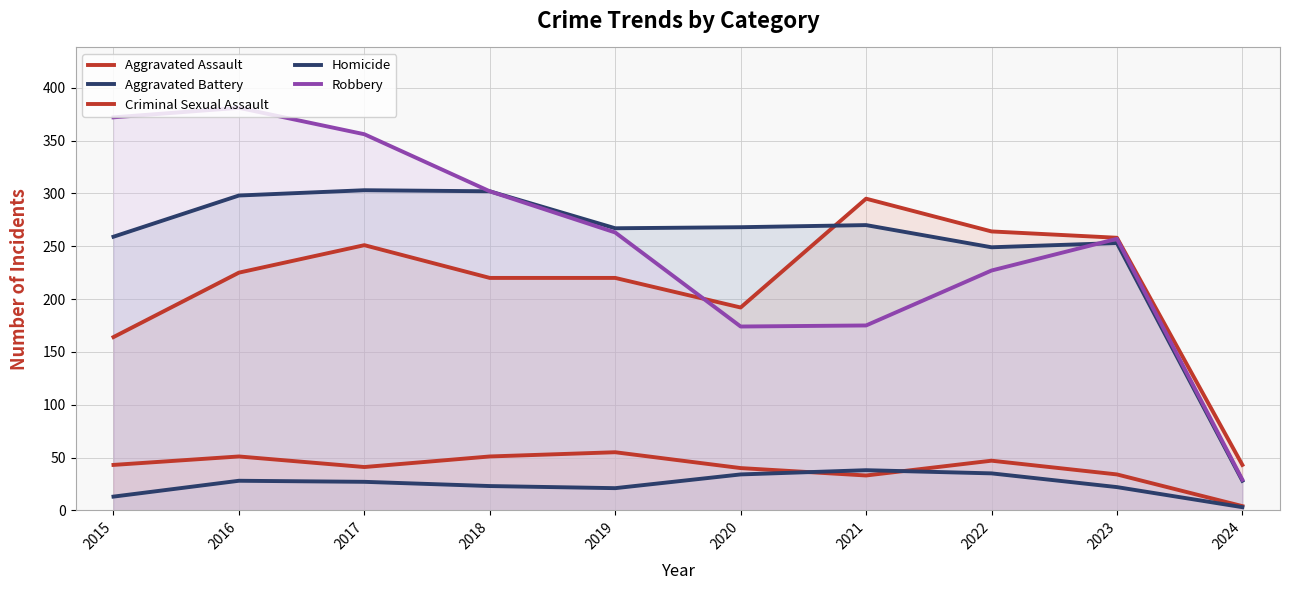

How many interior local peaks does the Robbery series have?

2